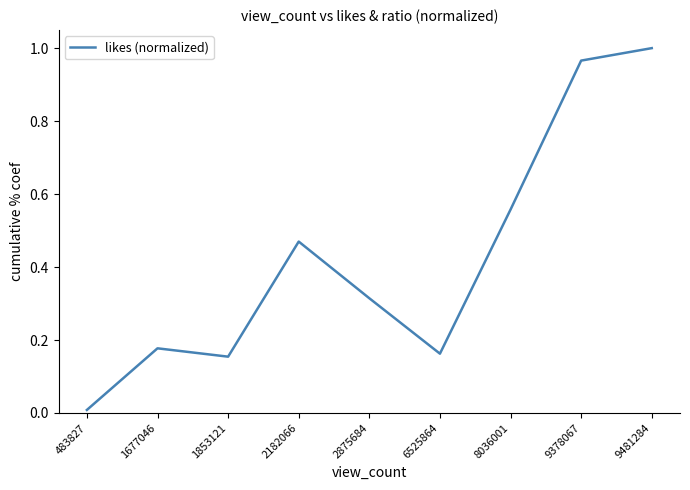

Which label corresponds to the smallest value in the chart?

483827